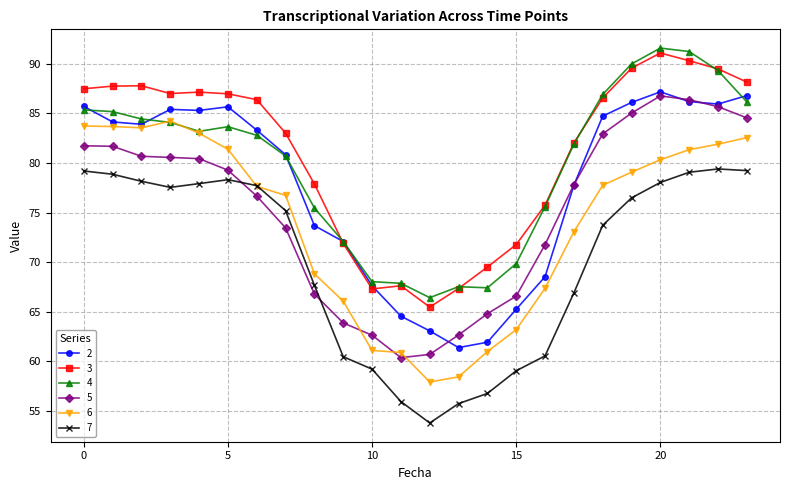

How many categories are shown in the chart?

24